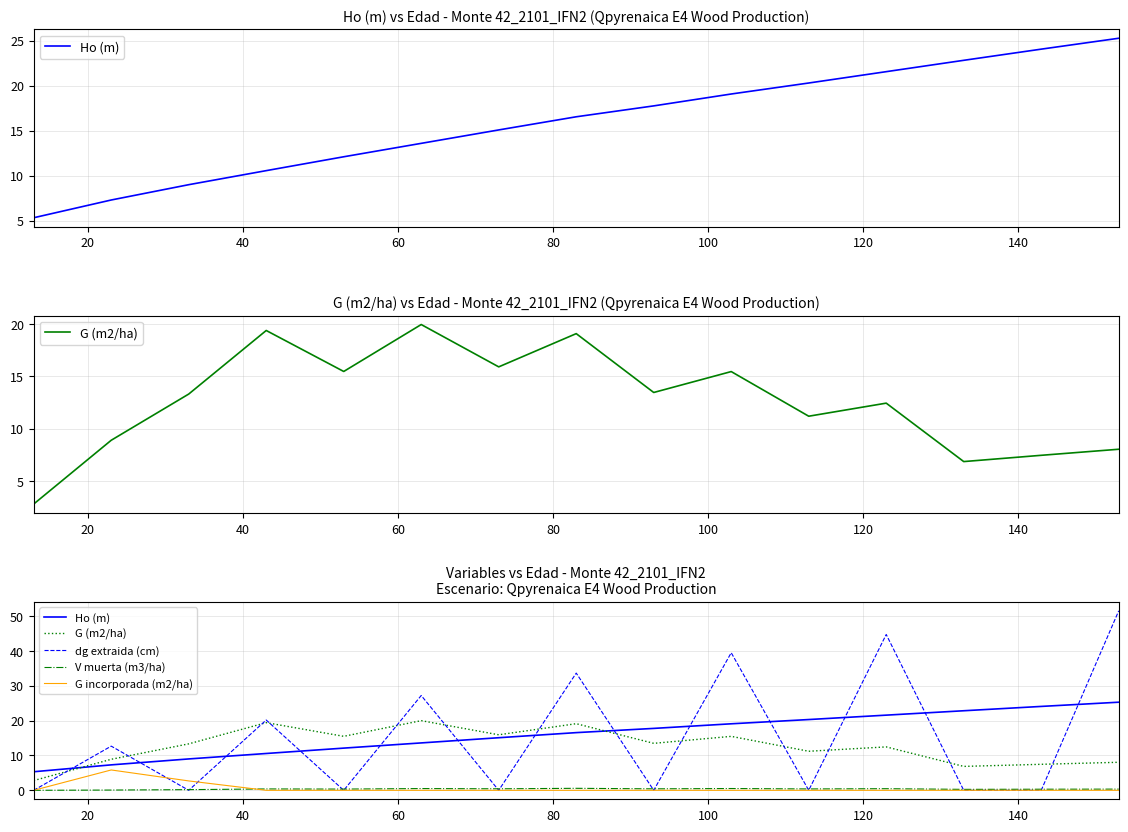

Reading right to left, transcribe all the data shown in this chart.

Ho (m): 25.2	24.0	22.8	21.5	20.3	19.1	17.7	16.5	15.1	13.6	12.1	10.6	9.0	7.3	5.3
G (m2/ha): 8.0	7.5	6.8	12.4	11.2	15.5	13.5	19.1	15.9	20.0	15.5	19.4	13.3	8.9	2.8
dg extraida (cm): 51.4	0.0	0.0	44.7	0.0	39.4	0.0	33.6	0.0	27.2	0.0	20.1	0.0	12.7	0.0
V muerta (m3/ha): 0.3	0.3	0.3	0.5	0.4	0.5	0.4	0.6	0.4	0.5	0.3	0.4	0.2	0.1	0.0
G incorporada (m2/ha): 0.0	0.0	0.0	0.0	0.0	0.0	0.0	0.0	0.0	0.0	0.0	0.0	2.7	5.8	0.0